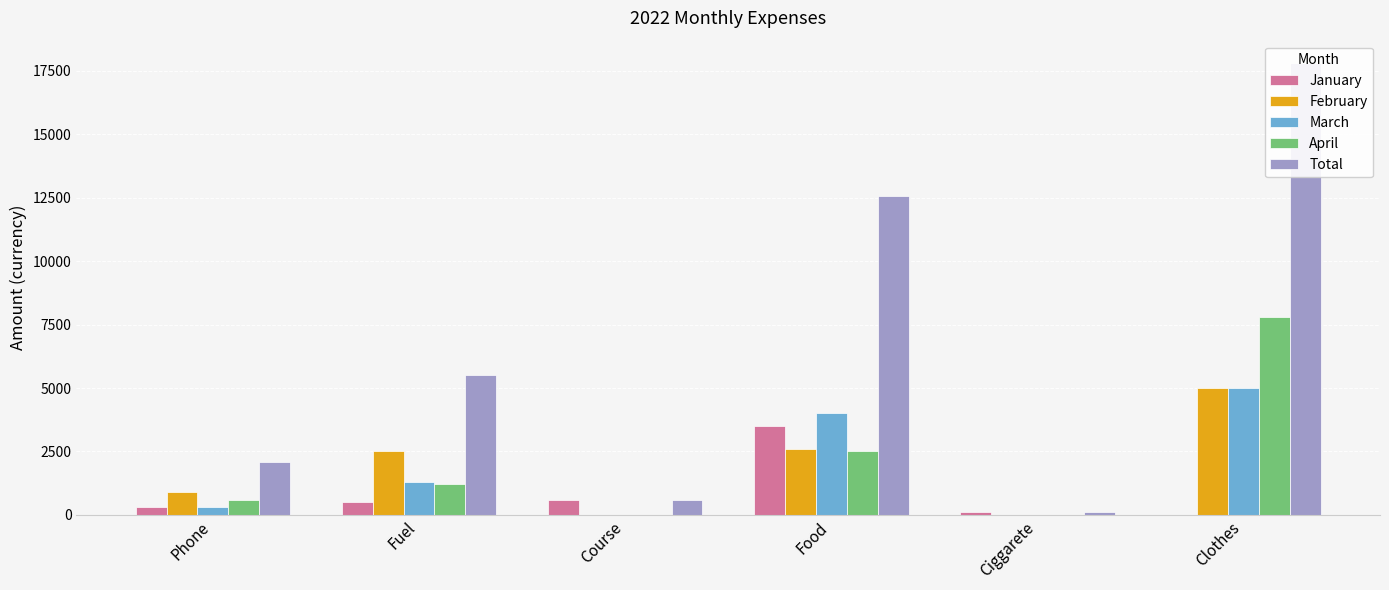

Reading right to left, extract all data points from this chart.

January: Clothes=0	Ciggarete=100	Food=3500	Course=600	Fuel=500	Phone=300
February: Clothes=5000	Ciggarete=0	Food=2580	Course=0	Fuel=2500	Phone=900
March: Clothes=5000	Ciggarete=0	Food=4000	Course=0	Fuel=1300	Phone=300
April: Clothes=7800	Ciggarete=0	Food=2500	Course=0	Fuel=1200	Phone=600
Total: Clothes=17800	Ciggarete=100	Food=12580	Course=600	Fuel=5500	Phone=2100